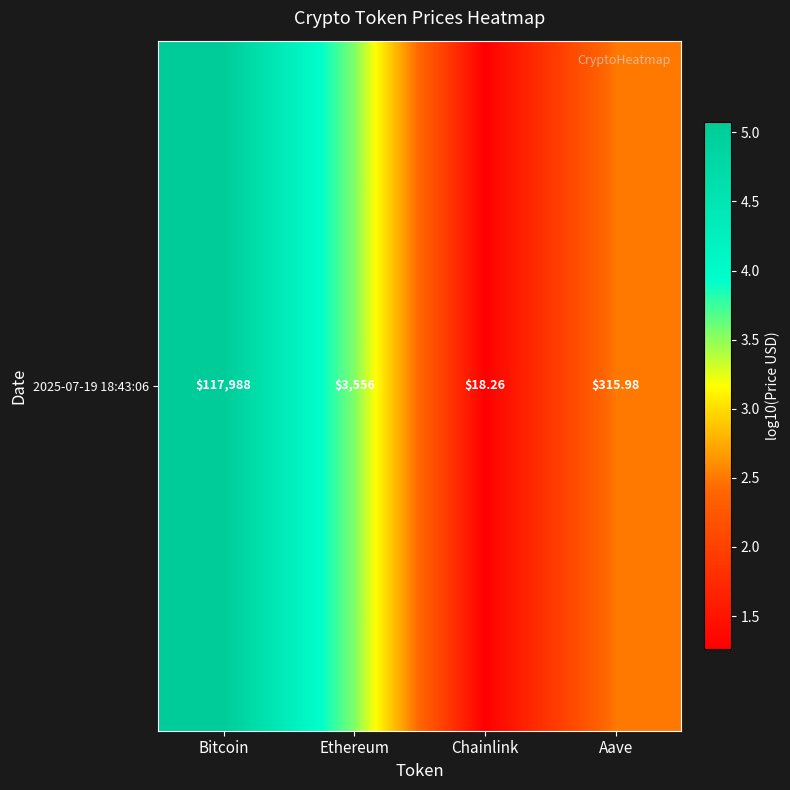

At which label does the data first exceed 3?

Bitcoin